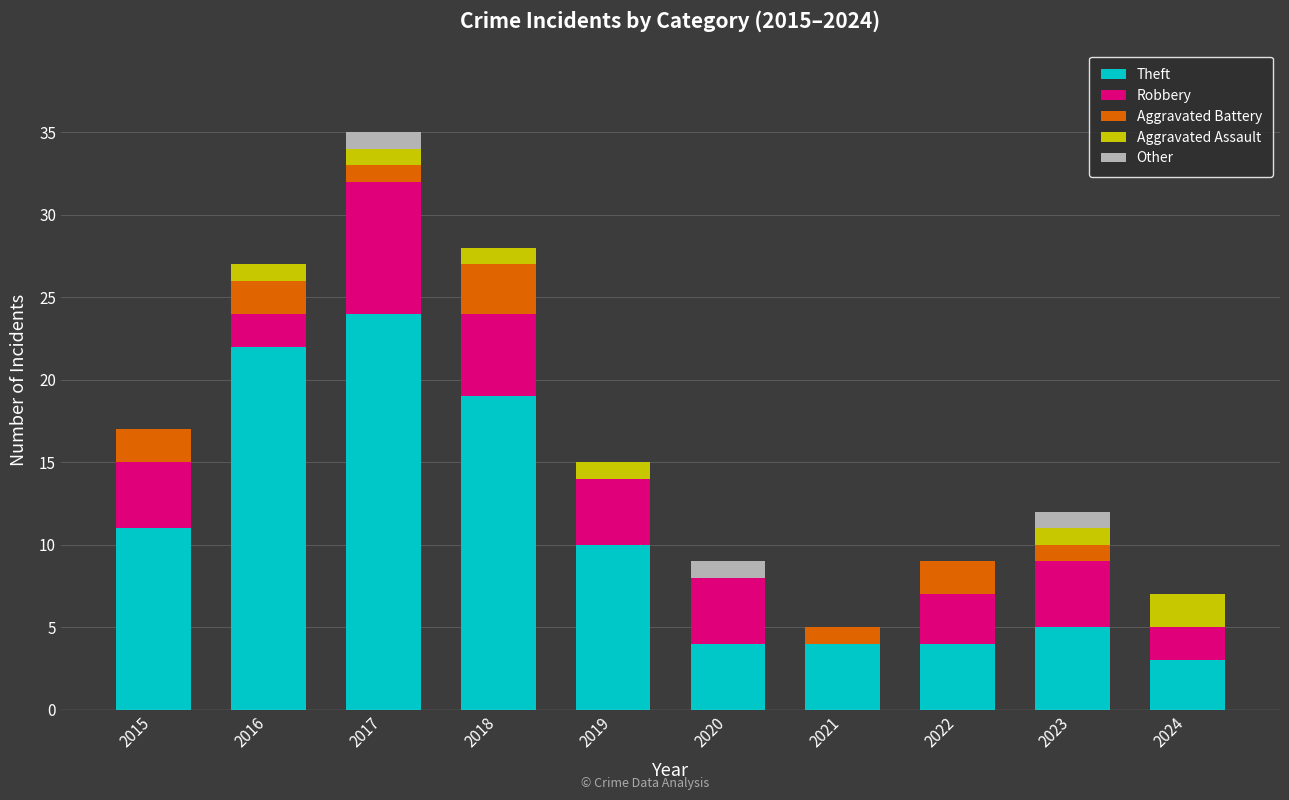

At which label is Theft closest to 13?

2015